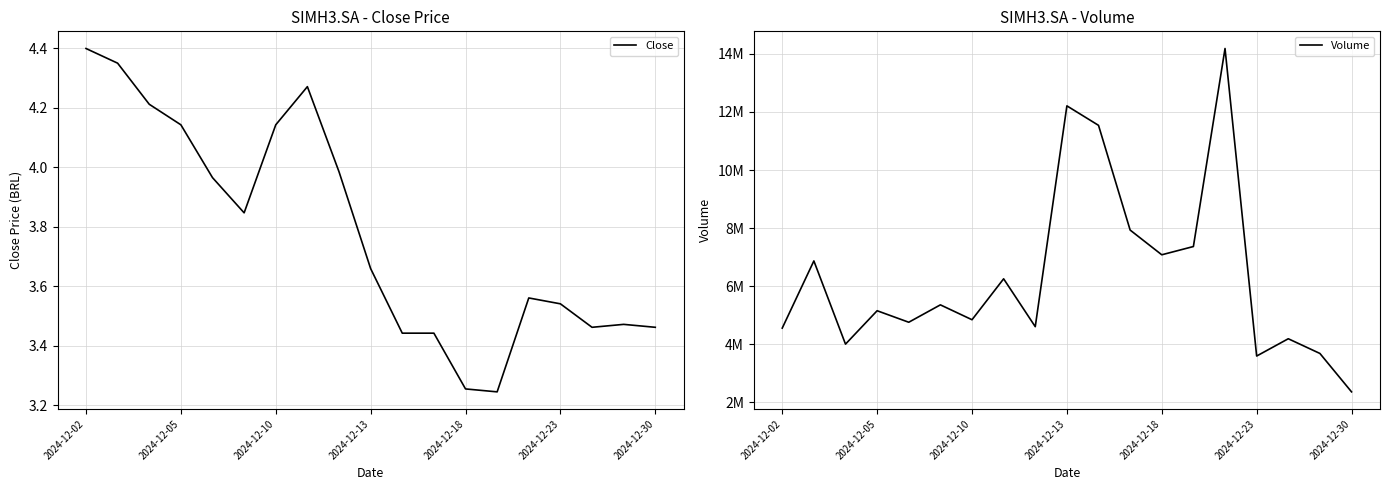

What is the difference between the second highest and minimum values in the Volume series?

9851500.0